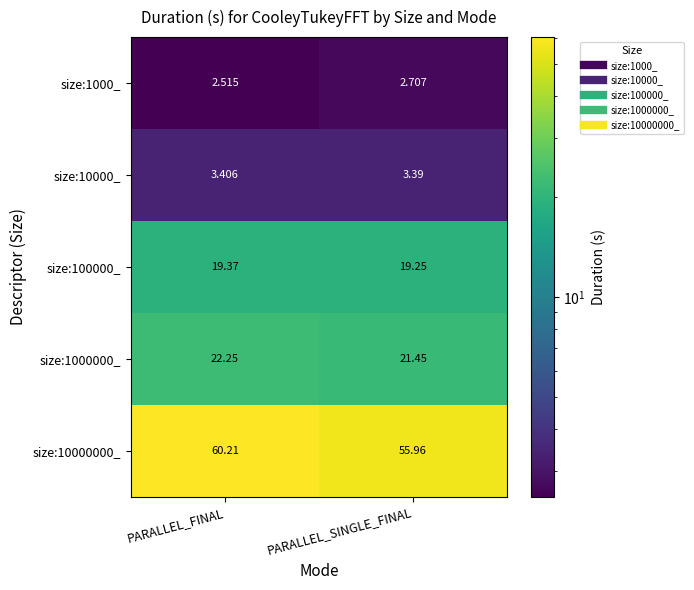

Rank the categories by size:100000_ value from highest to lowest.

PARALLEL_FINAL, PARALLEL_SINGLE_FINAL